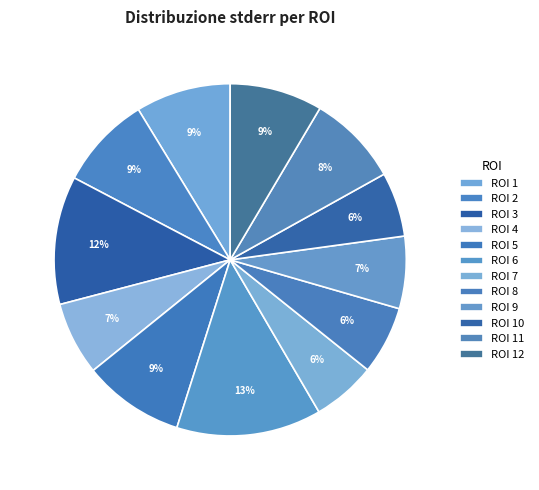

To the nearest percent, what percentage of the pie is ROI 2?

9%